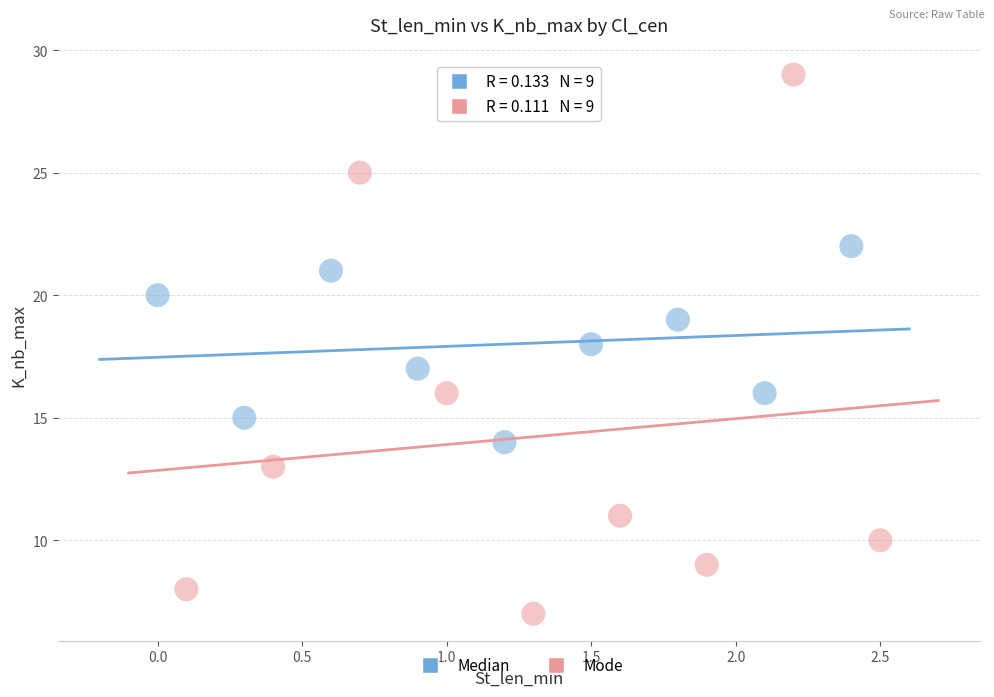

Which series reaches the minimum Y coordinate?

Mode